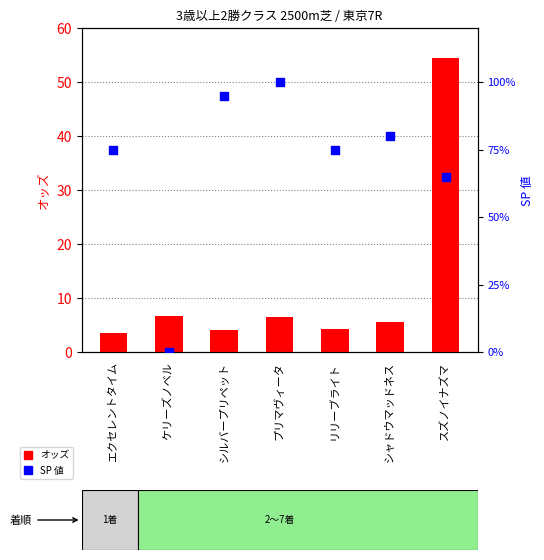

At how many categories does at least one series exceed 49?

6